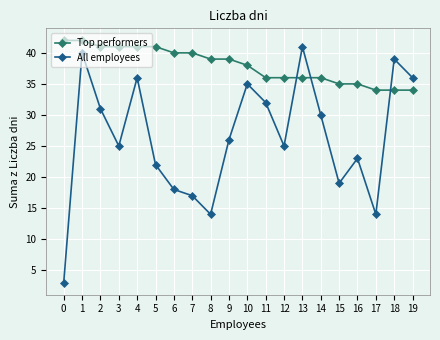

What is the highest value of the All employees series?

41